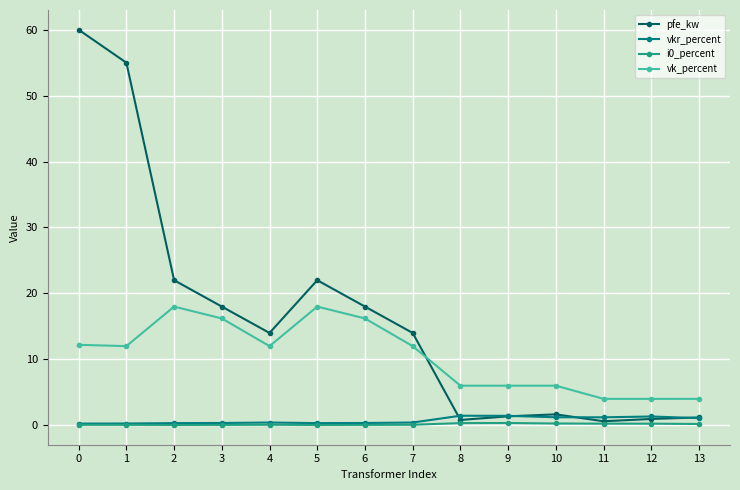

Does the chart display data point markers on the line(s)?

Yes